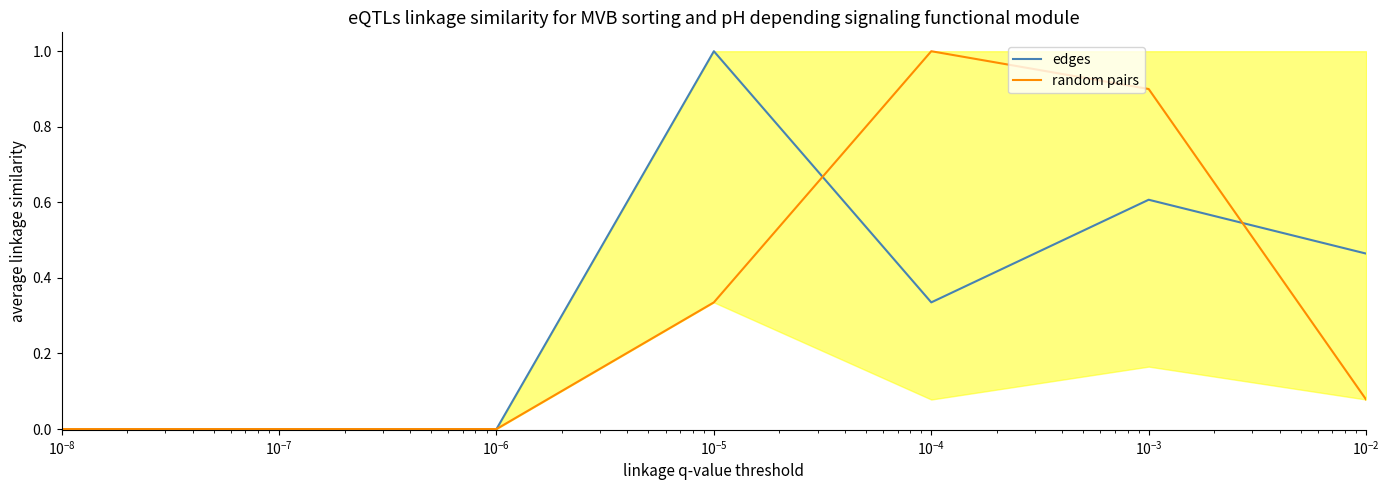

Reading right to left, extract all data points from this chart.

edges: 0.5	0.6	0.3	1.0	0.0	0.0	0.0
random pairs: 0.1	0.9	1.0	0.3	0.0	0.0	0.0